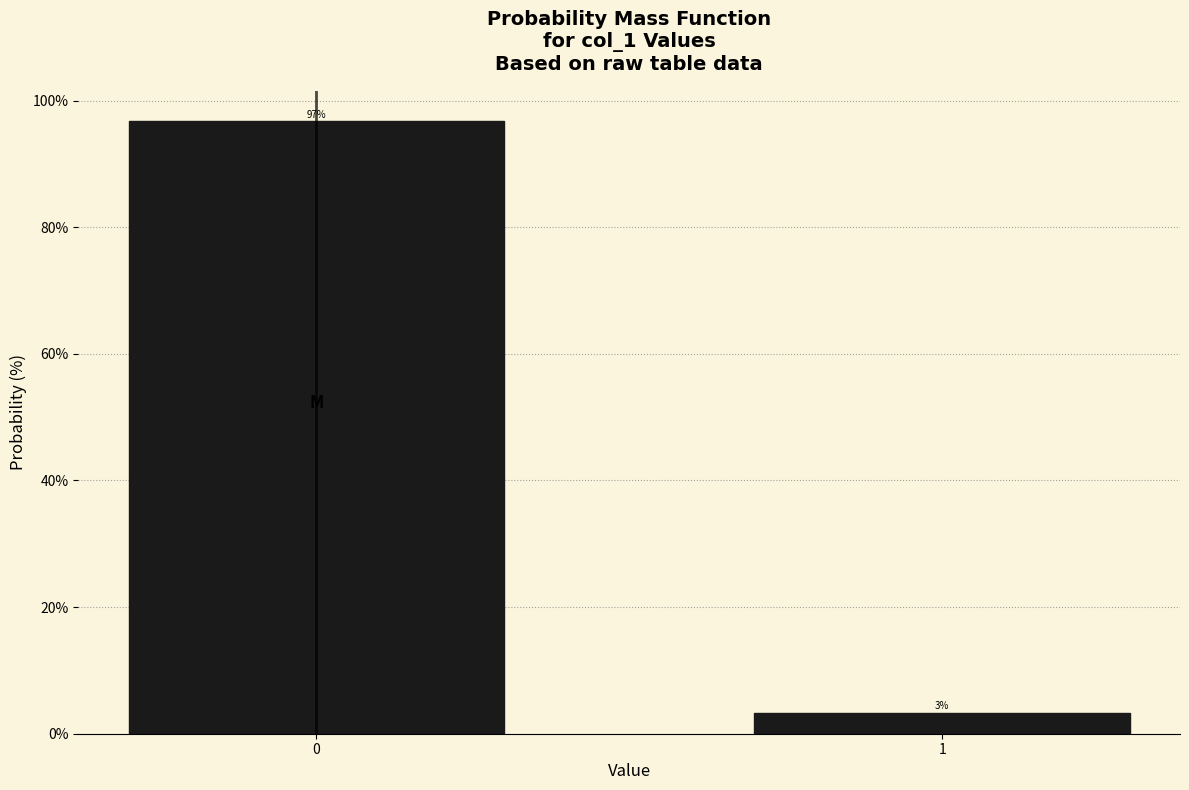

What is the value of the 1st bar from the left?

96.7